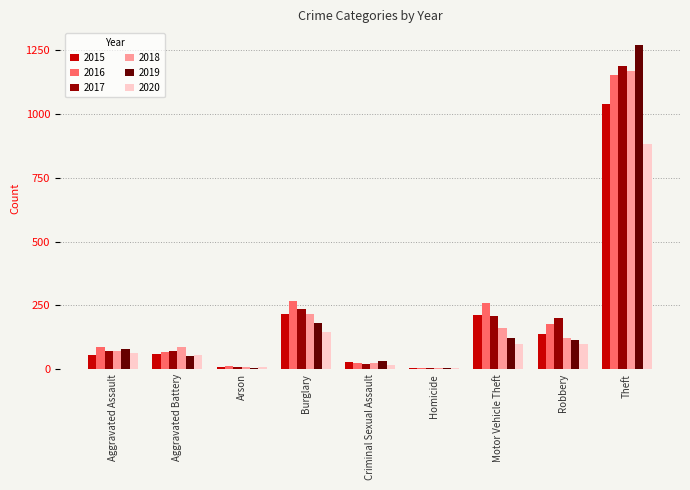

The value of 2018 at Robbery is 52. True or false?

False